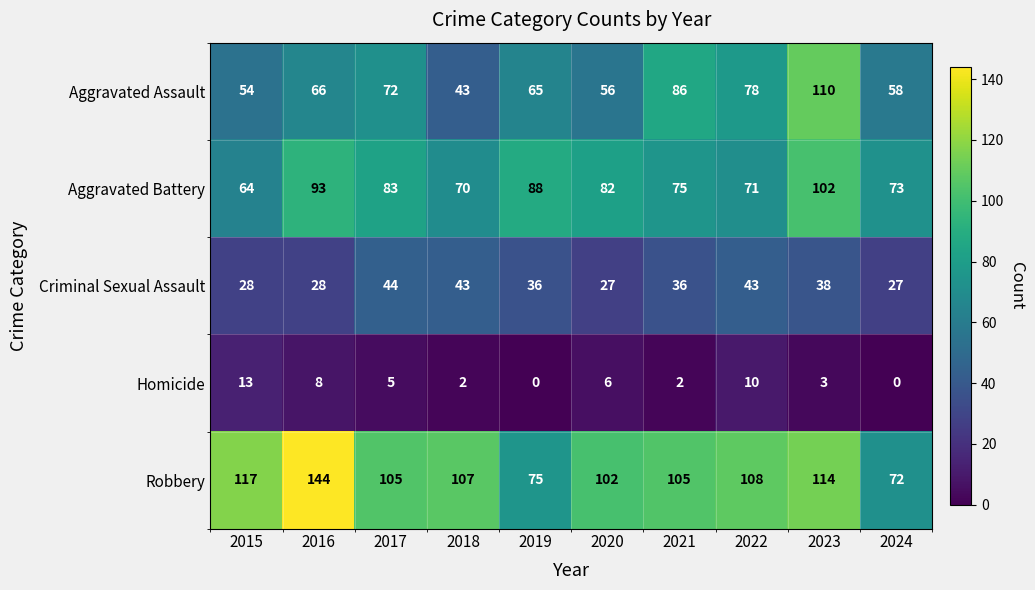

What is the difference between the Aggravated Battery values at 2018 and 2024?

3